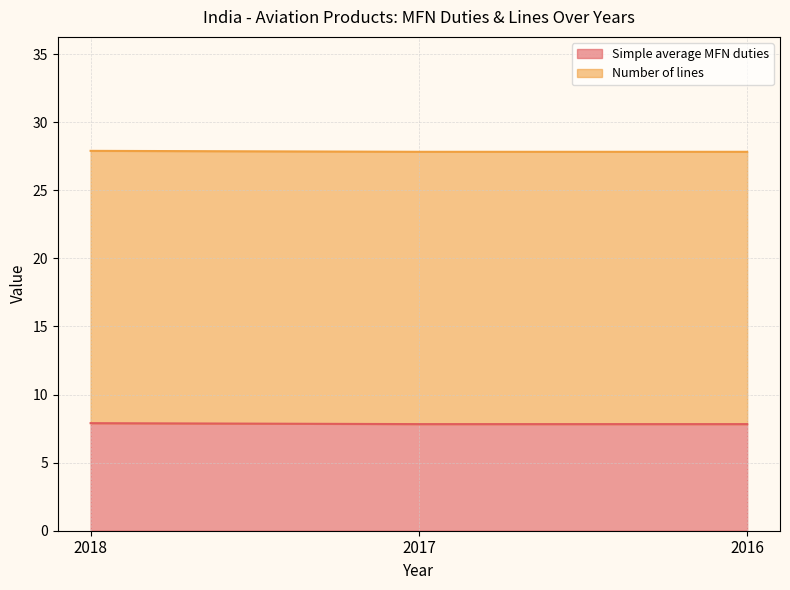

What is the minimum value shown in the chart?

7.8